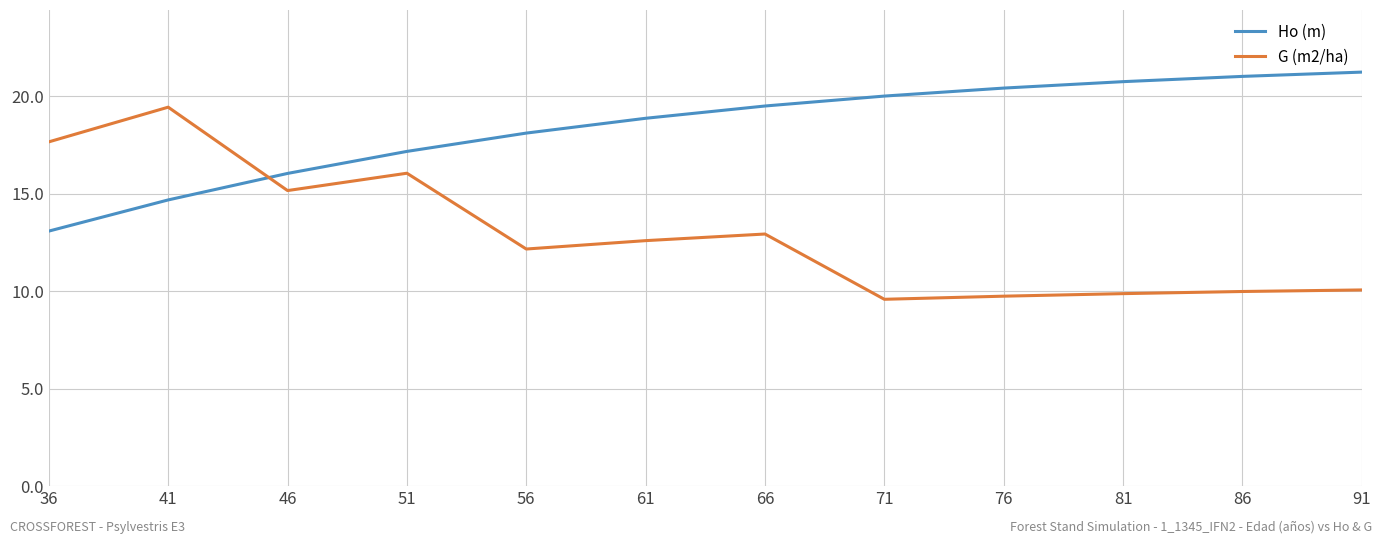

What is the total value across all series at 76?

30.2